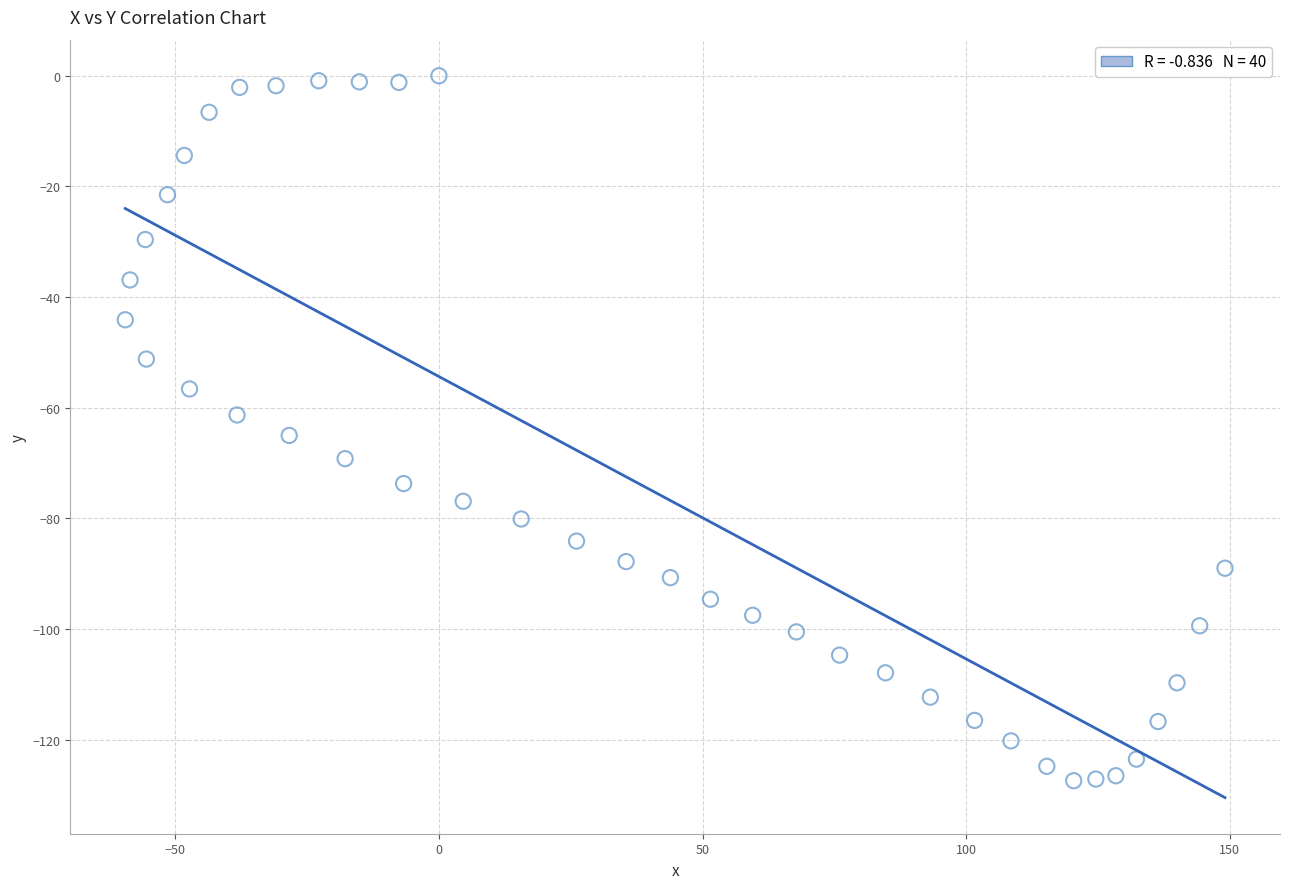

What is the range of X values (max minus min)?

208.6